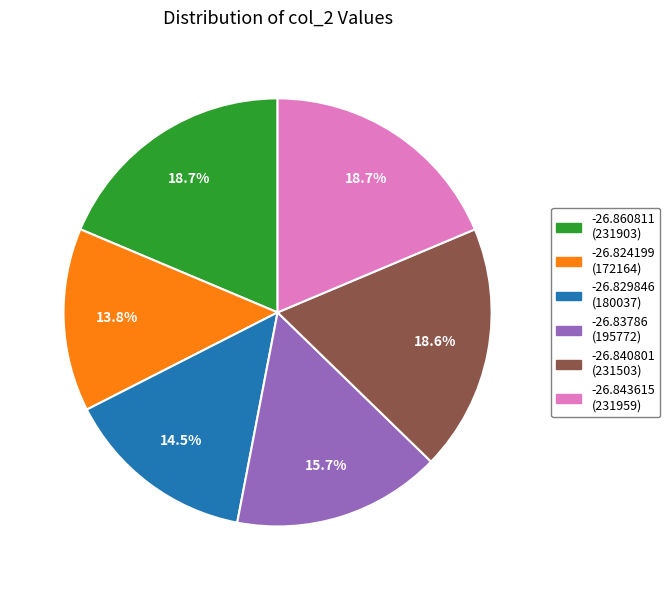

Count the number of slices in the pie.

6